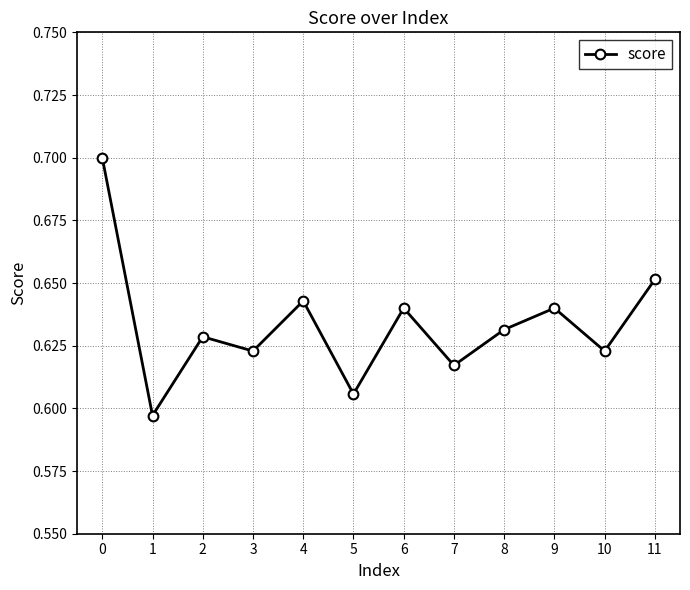

The value at 6 is 0.2. True or false?

False